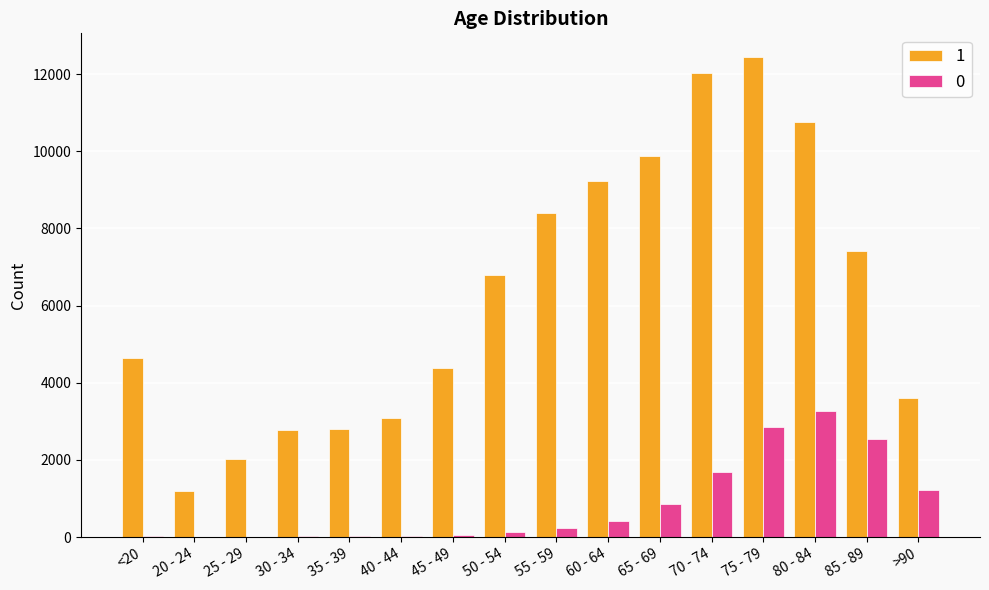

What is the maximum value for 0?

3273